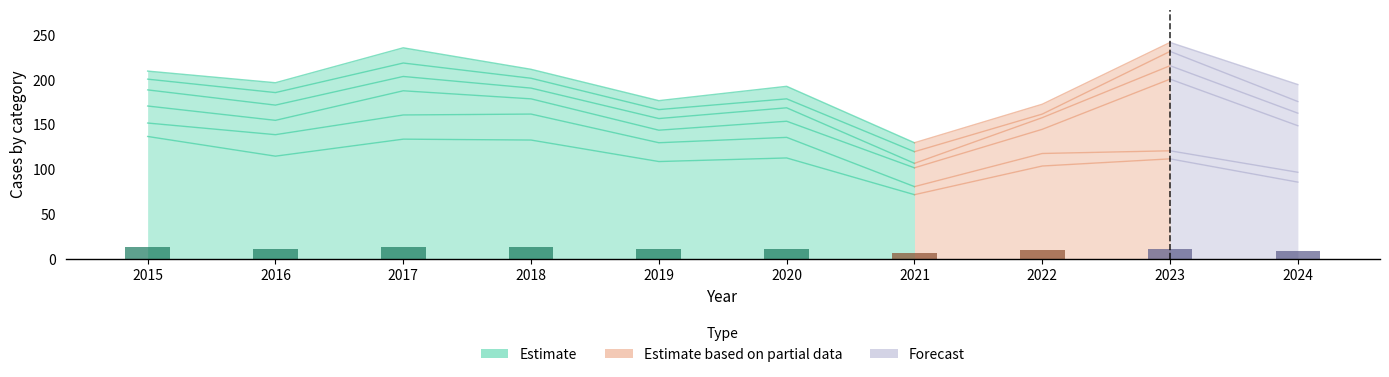

Reading right to left, transcribe all the data shown in this chart.

Theft: 2024=86	2023=112	2022=104	2021=72	2020=113	2019=109	2018=133	2017=134	2016=115	2015=137
Burglary: 2024=11	2023=9	2022=14	2021=9	2020=23	2019=21	2018=29	2017=27	2016=24	2015=15
Motor Vehicle Theft: 2024=52	2023=80	2022=27	2021=21	2020=18	2019=14	2018=17	2017=27	2016=16	2015=19
Robbery: 2024=14	2023=15	2022=13	2021=5	2020=15	2019=13	2018=12	2017=16	2016=17	2015=18
Aggravated Assault: 2024=13	2023=16	2022=4	2021=13	2020=10	2019=10	2018=11	2017=15	2016=14	2015=12
Aggravated Battery: 2024=19	2023=10	2022=11	2021=10	2020=14	2019=10	2018=10	2017=17	2016=11	2015=9